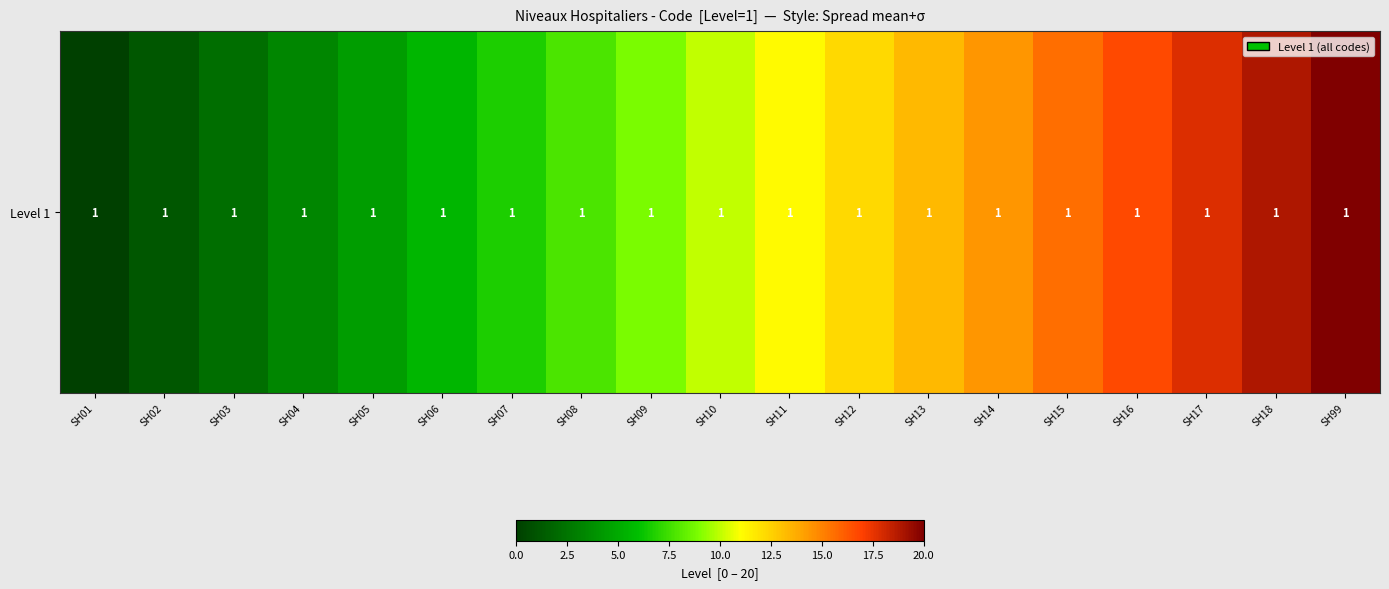

Which label corresponds to the largest value in the chart?

SH99